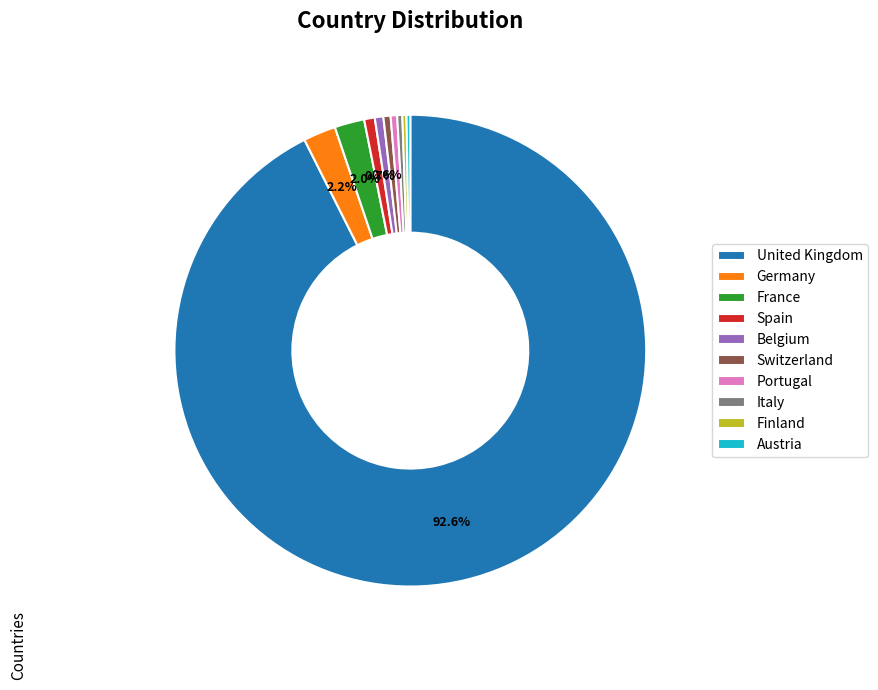

Combined, what portion of the pie is United Kingdom and Belgium?

93.2%